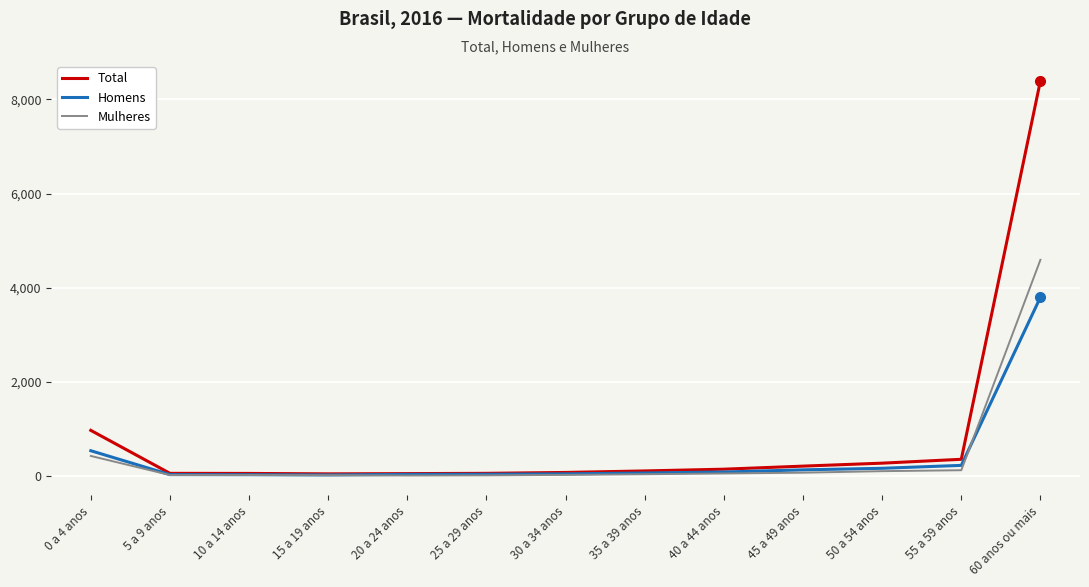

What is the total value across all series at 0 a 4 anos?

1950